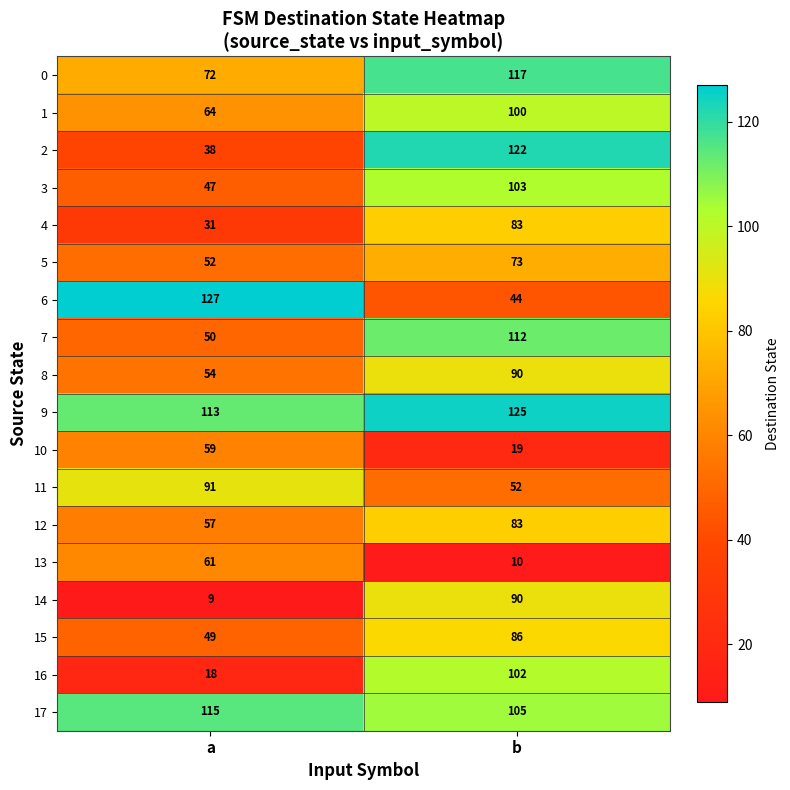

At how many categories does at least one series exceed 100?

2